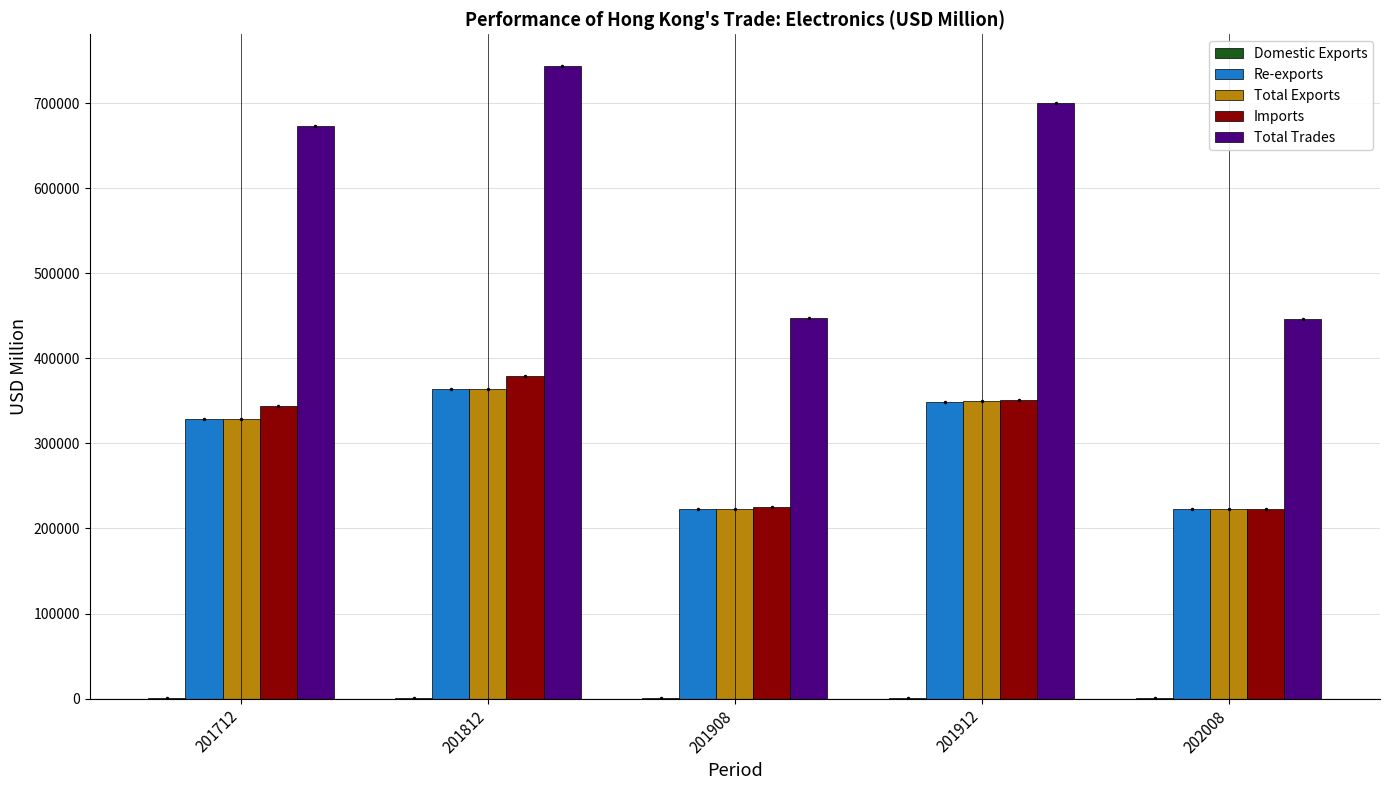

At which label does Total Exports first exceed 329155?

201712